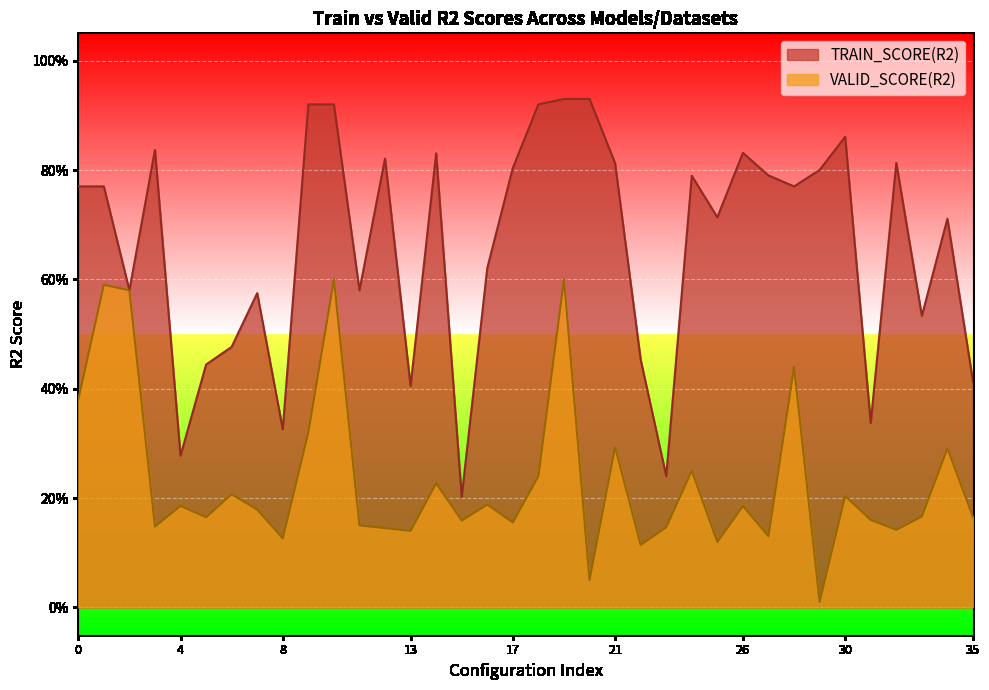

What are all the series names shown in the legend?

TRAIN_SCORE(R2), VALID_SCORE(R2)